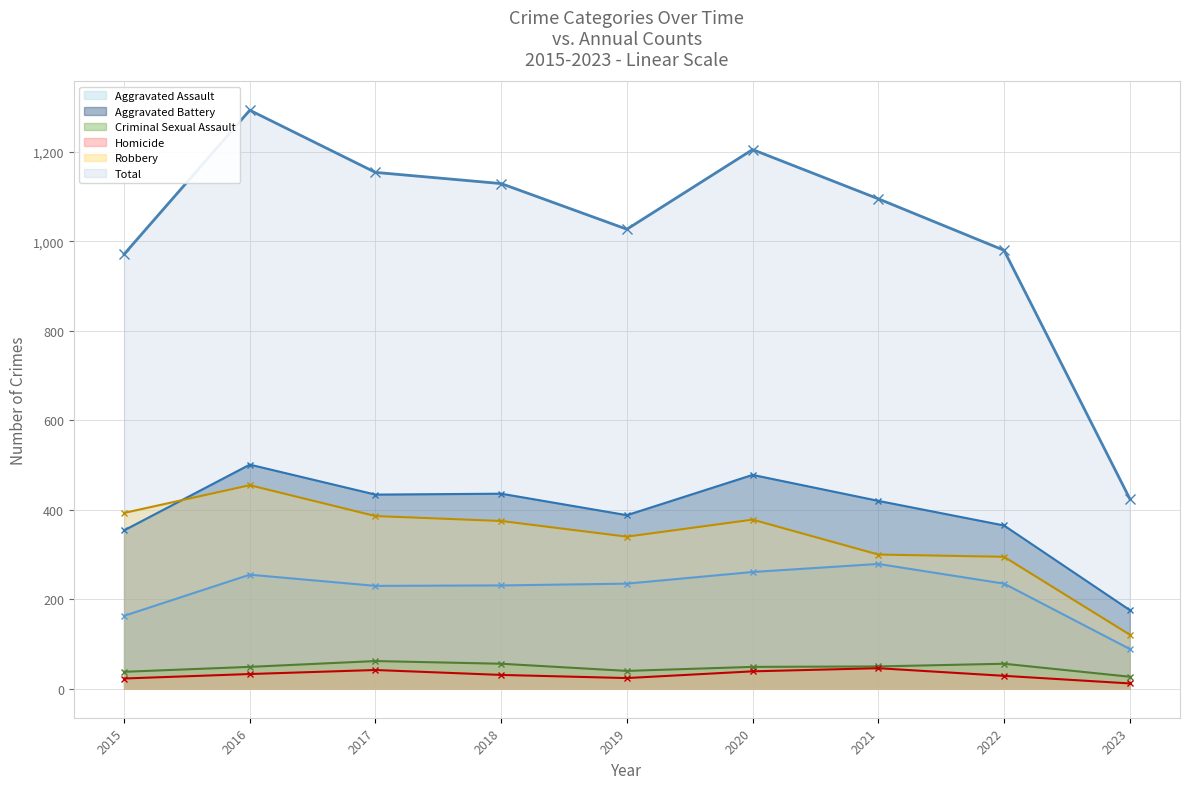

True or false: Aggravated Battery and Criminal Sexual Assault cross at least once.

False